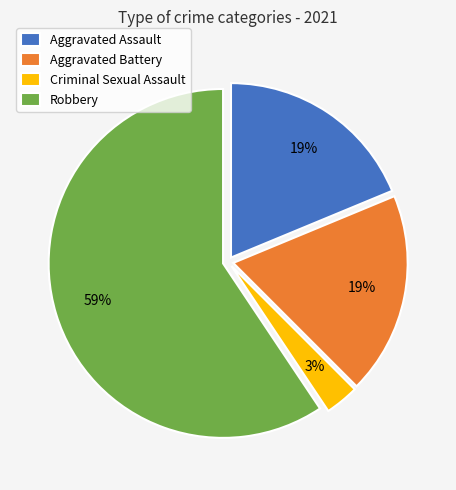

To the nearest percent, what is the combined percentage of Aggravated Assault and Criminal Sexual Assault?

22%